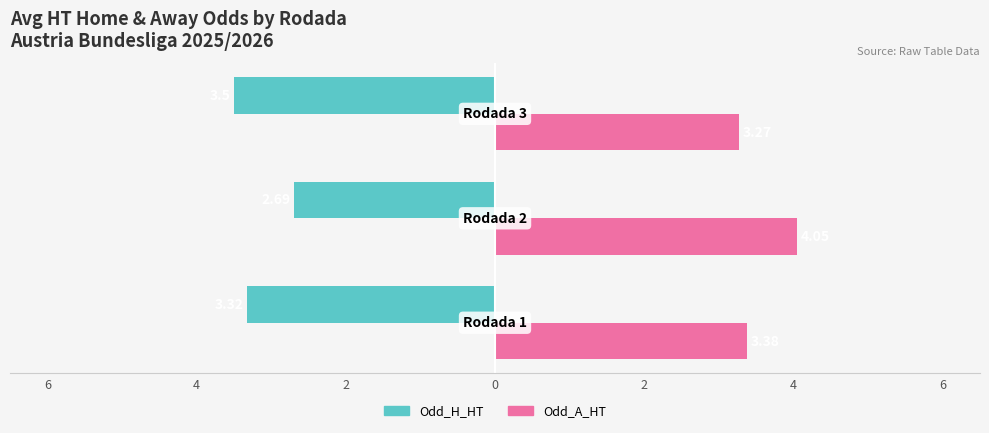

What are all the series names shown in the legend?

Odd_H_HT, Odd_A_HT